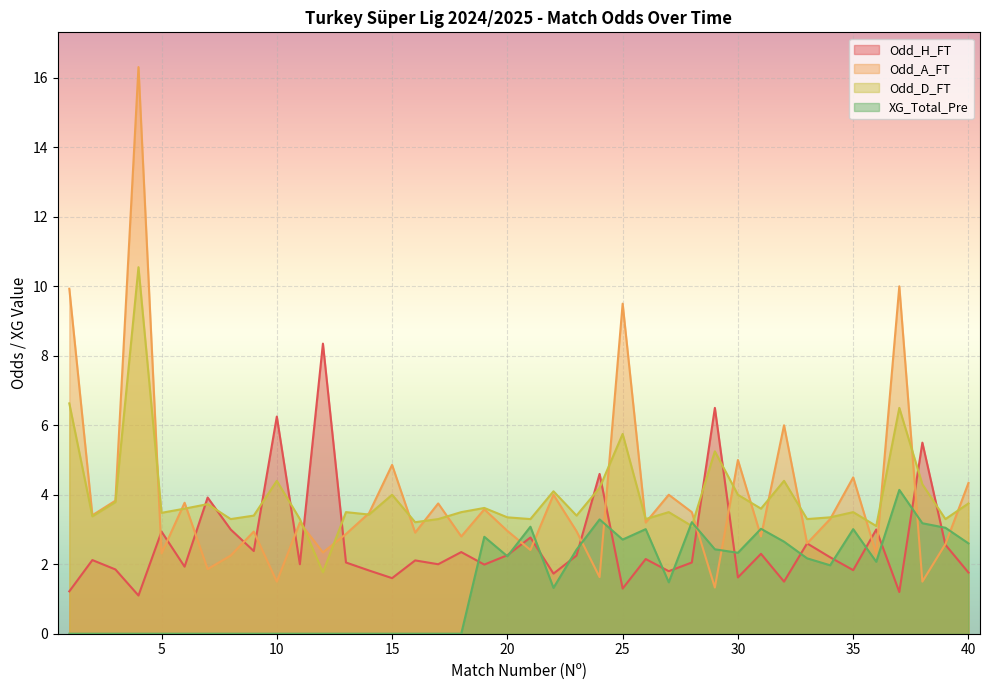

Between which two adjacent categories do XG_Total_Pre and Odd_D_FT first intersect?

27 and 28